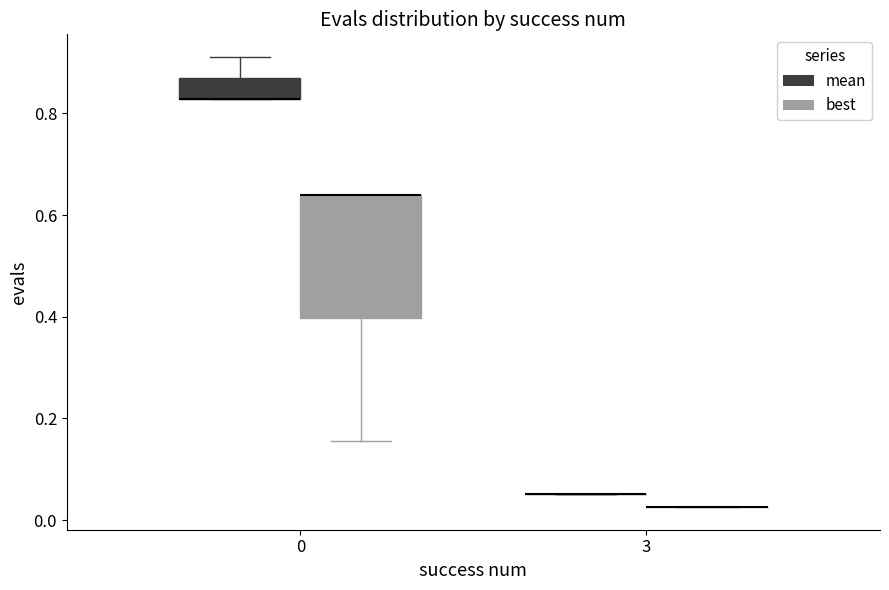

Where is the lower edge of the box for 0 (mean) on the y-axis? The values are not printed on the chart, so give them approximately, as read against the axis.

0.82